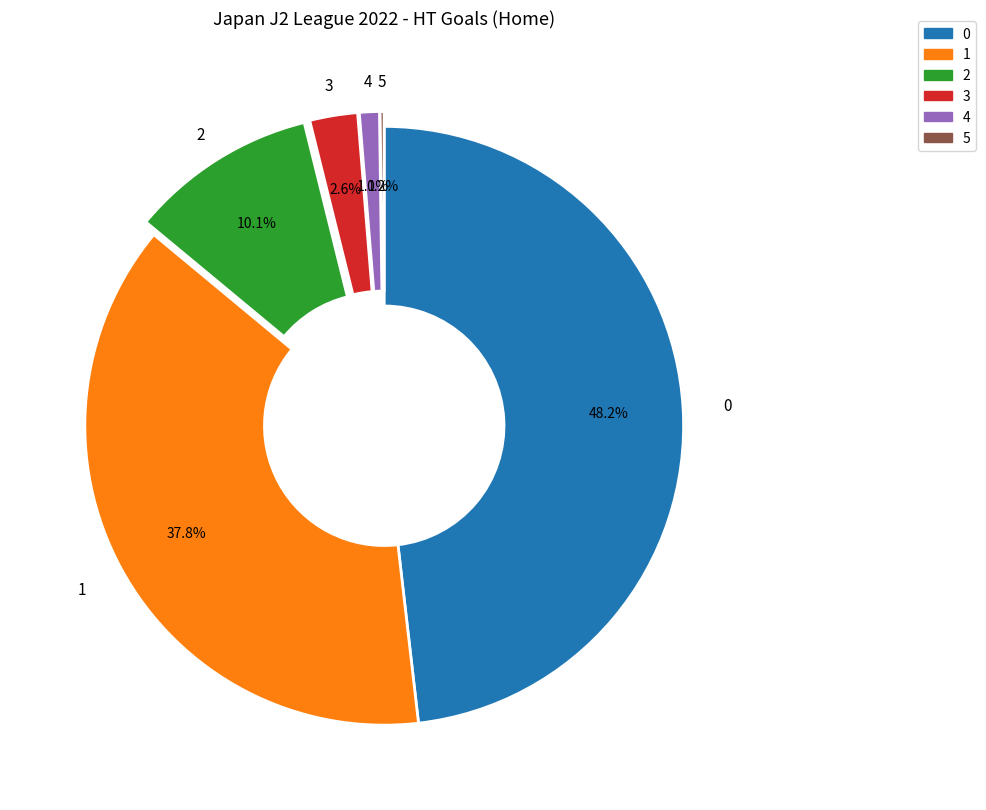

The 2 slice represents 1% of the pie. True or false?

False